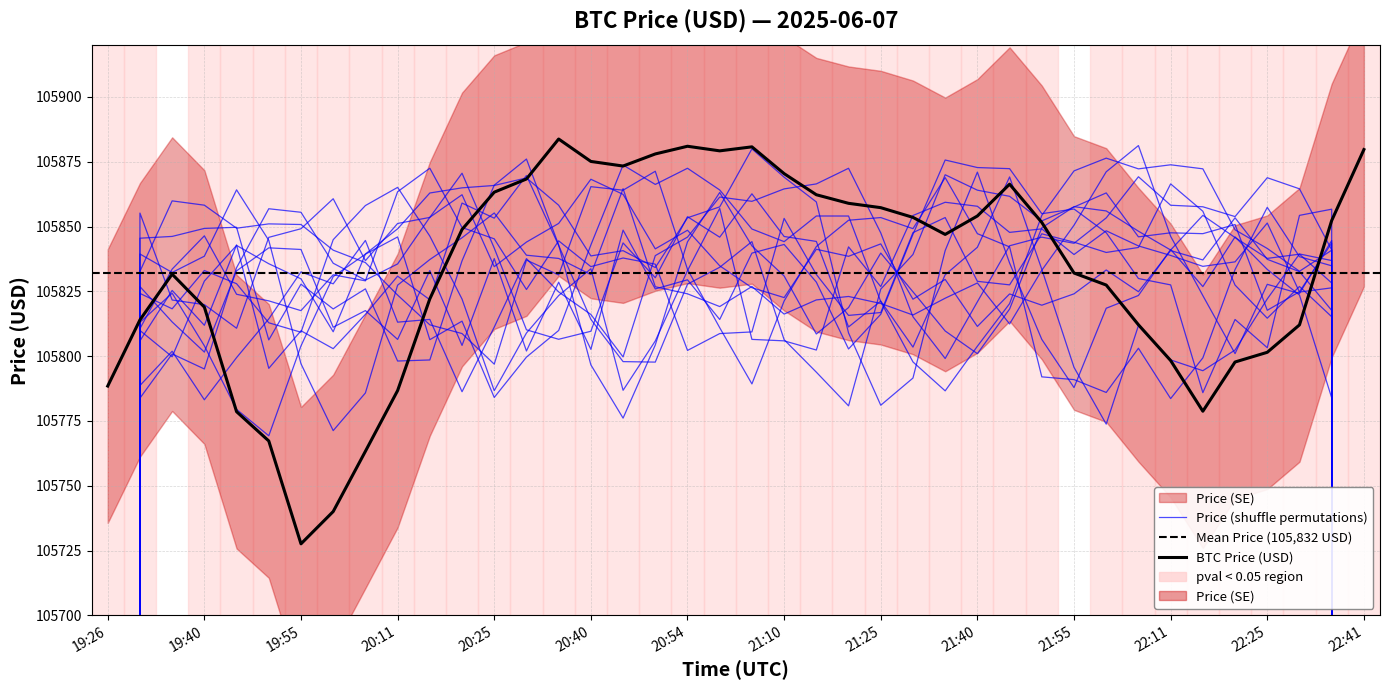

How many interior local valleys (lower than both neighbors) does the data have?

5